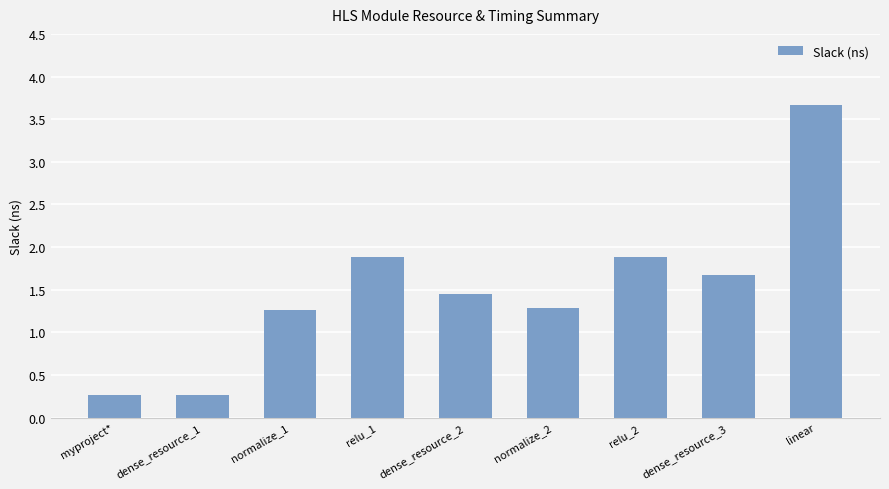

What is the maximum value shown in the chart?

3.7